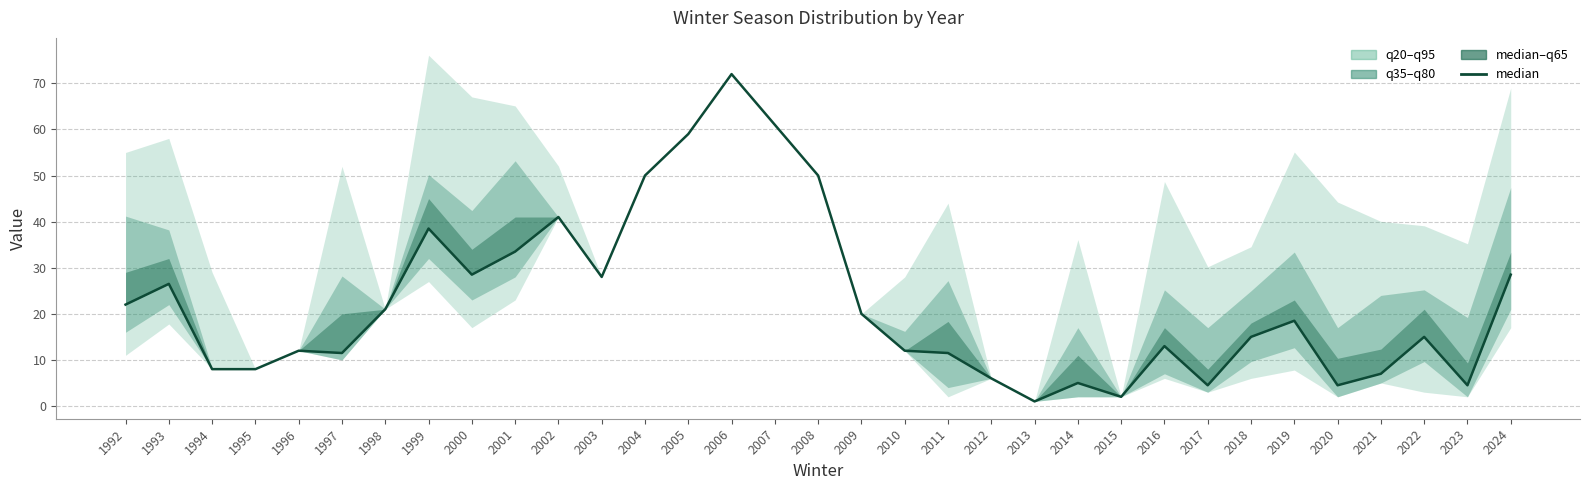

Reading left to right, extract all data points from this chart.

1992=22.0	1993=26.5	1994=8.0	1995=8.0	1996=12.0	1997=11.5	1998=21.0	1999=38.5	2000=28.5	2001=33.5	2002=41.0	2003=28.0	2004=50.0	2005=59.0	2006=72.0	2007=61.0	2008=50.0	2009=20.0	2010=12.0	2011=11.5	2012=6.0	2013=1.0	2014=5.0	2015=2.0	2016=13.0	2017=4.5	2018=15.0	2019=18.5	2020=4.5	2021=7.0	2022=15.0	2023=4.5	2024=28.5